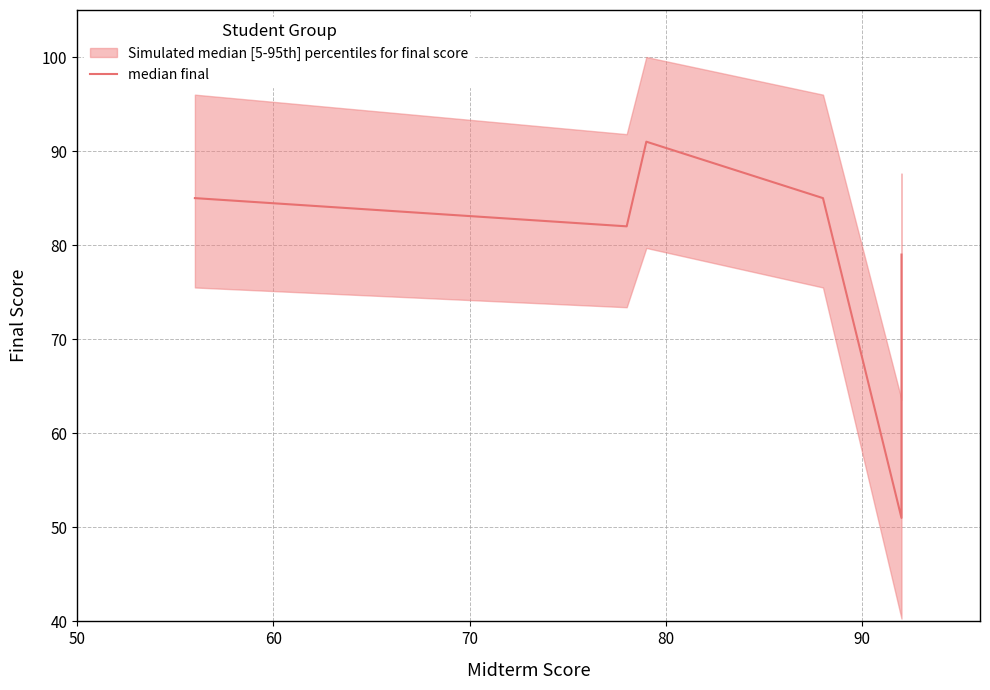

How many data points are above 85?

1